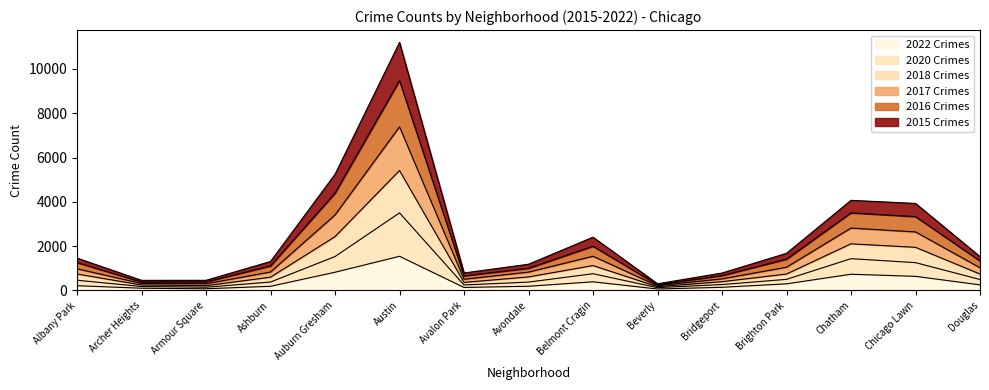

What is the total value across all series at Archer Heights?

457